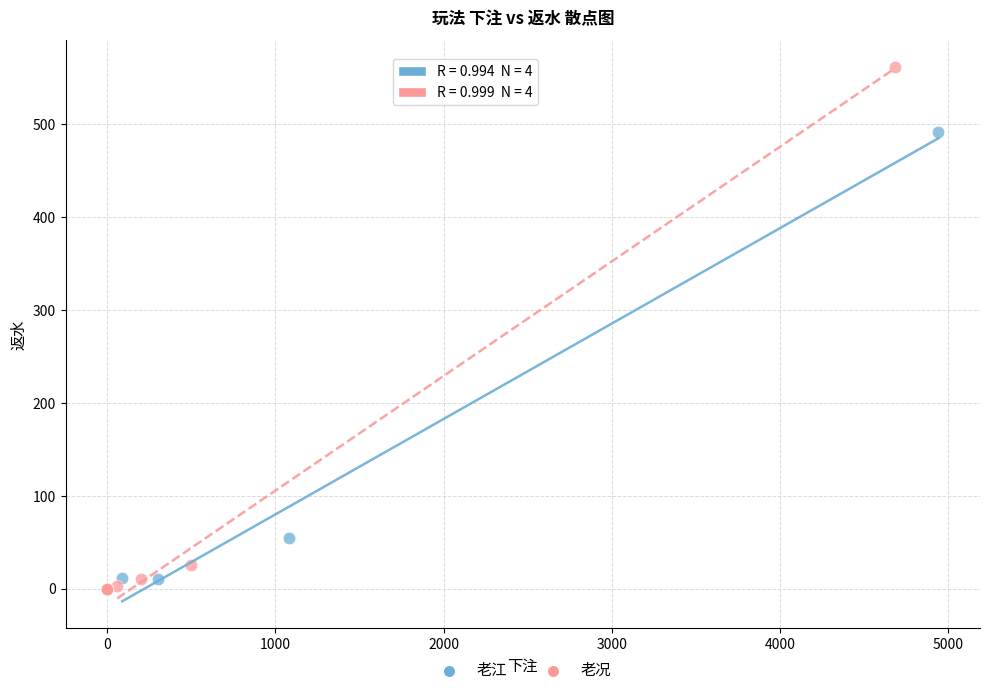

Which series contains the highest Y value?

老况